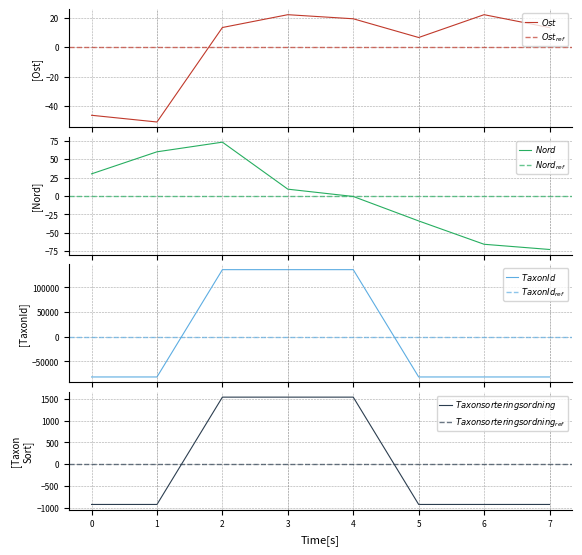

What is the minimum value for TaxonId?

-81719.2